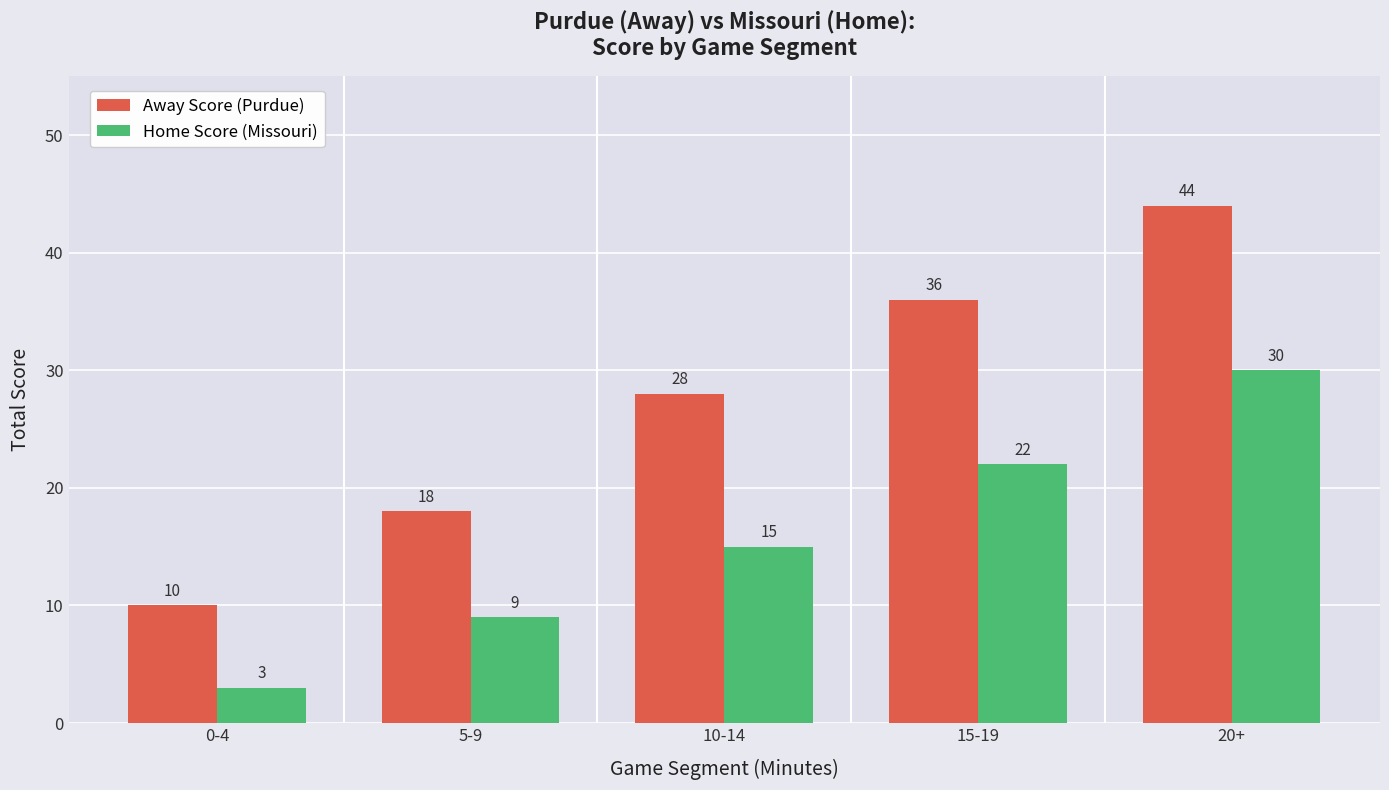

True or false: Away Score (Purdue) has a value of 36 at 15-19.

True